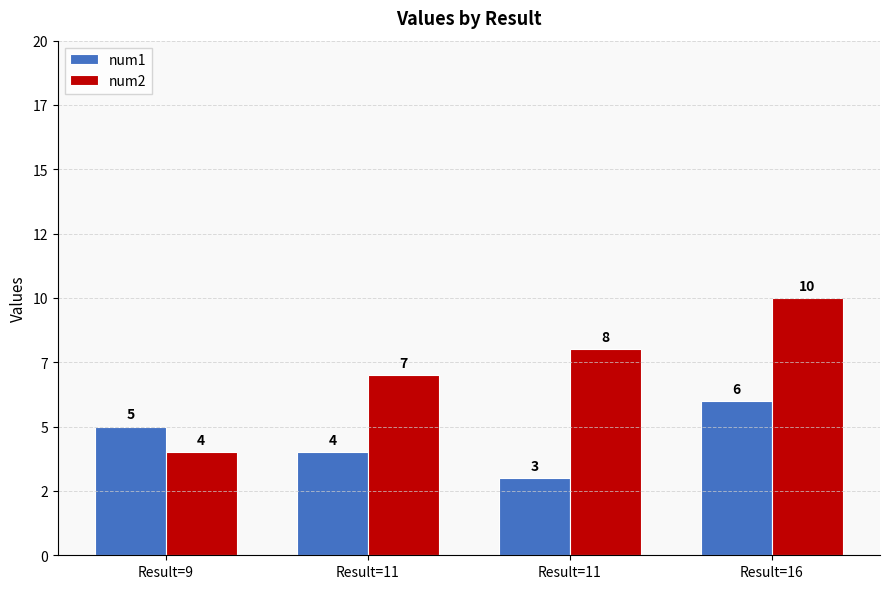

What is the difference between the maximum and second lowest values in the num1 series?

2